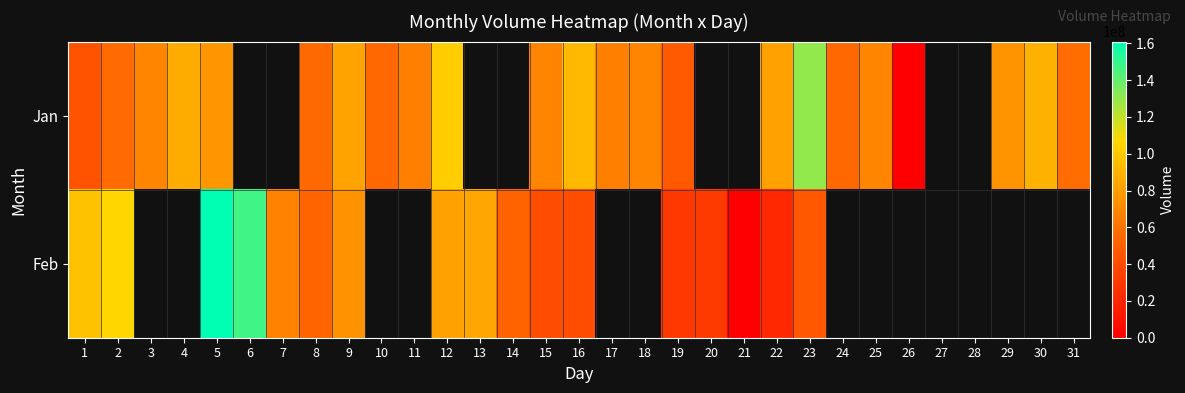

At how many categories does at least one series exceed 125710510?

3